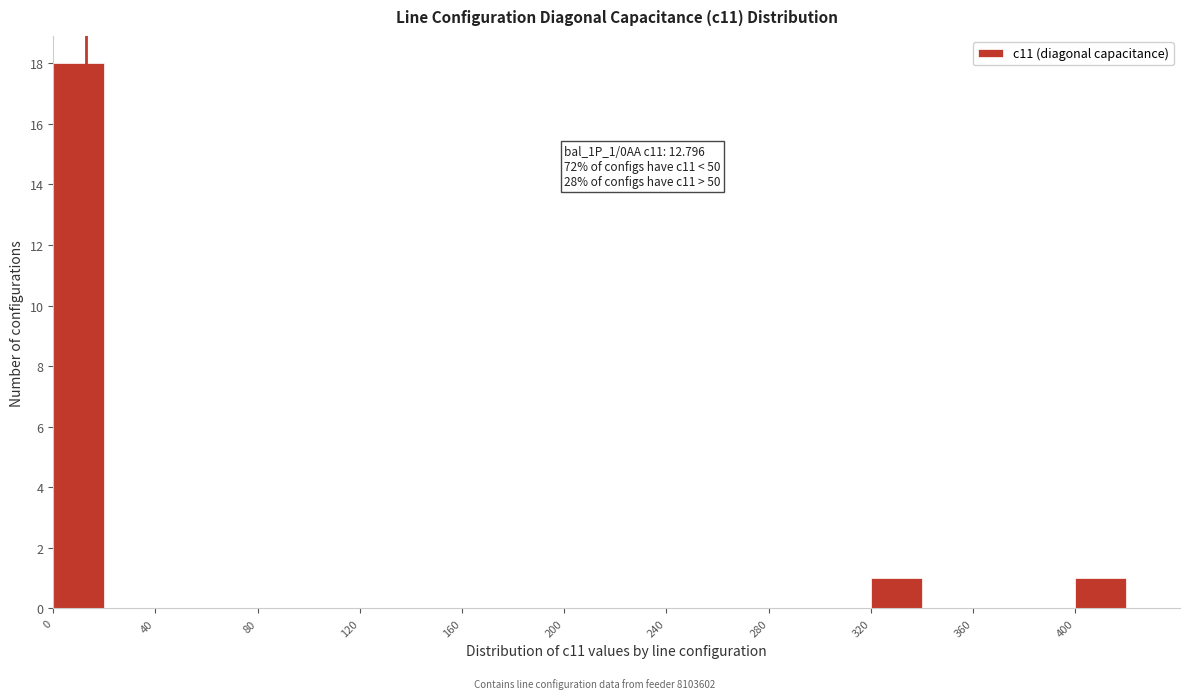

Over which range of the x-axis is the bar tallest?

0 to 20